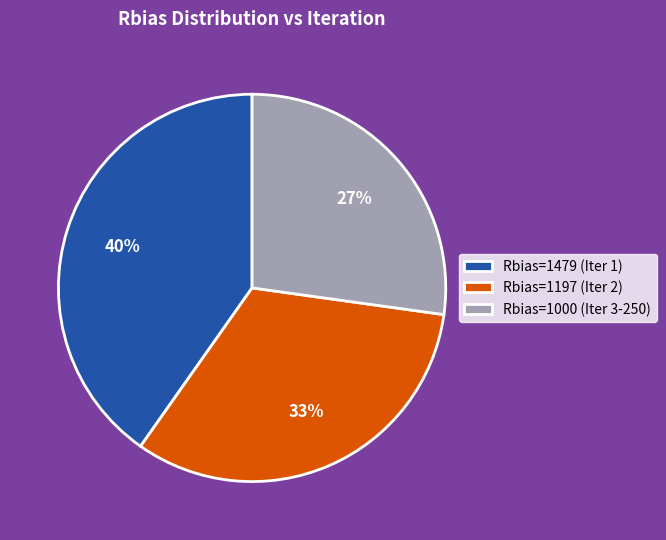

What is the largest slice in the pie chart?

Rbias=1479 (Iter 1)